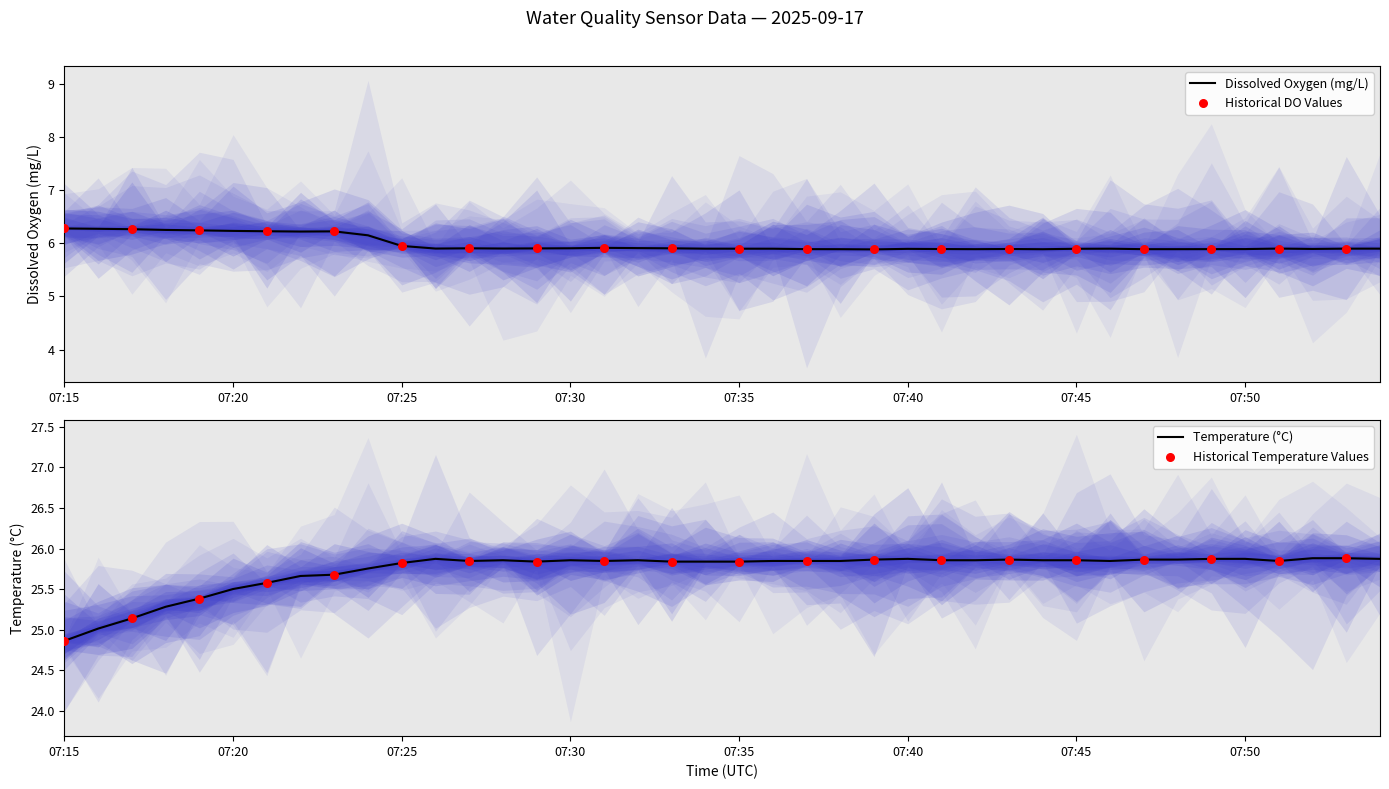

True or false: Dissolved Oxygen (mg/L) has a value of 5.9 at 07:30.

True